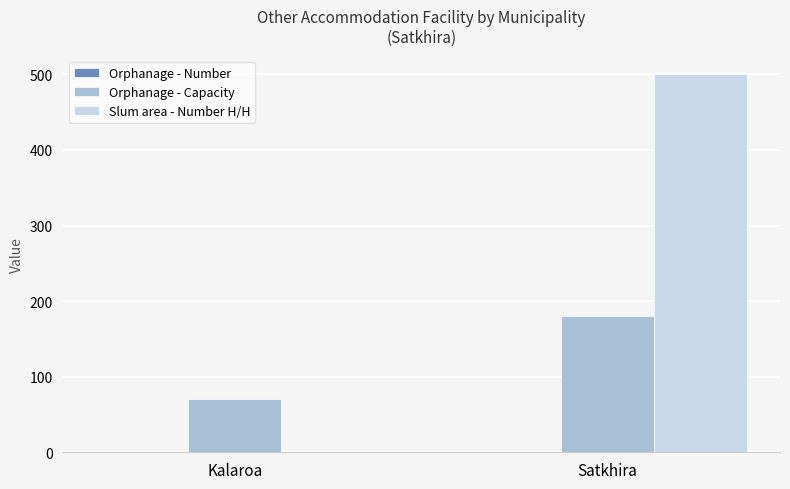

Is the value of Slum area - Number H/H at Satkhira greater than the value of Orphanage - Capacity at Satkhira?

Yes